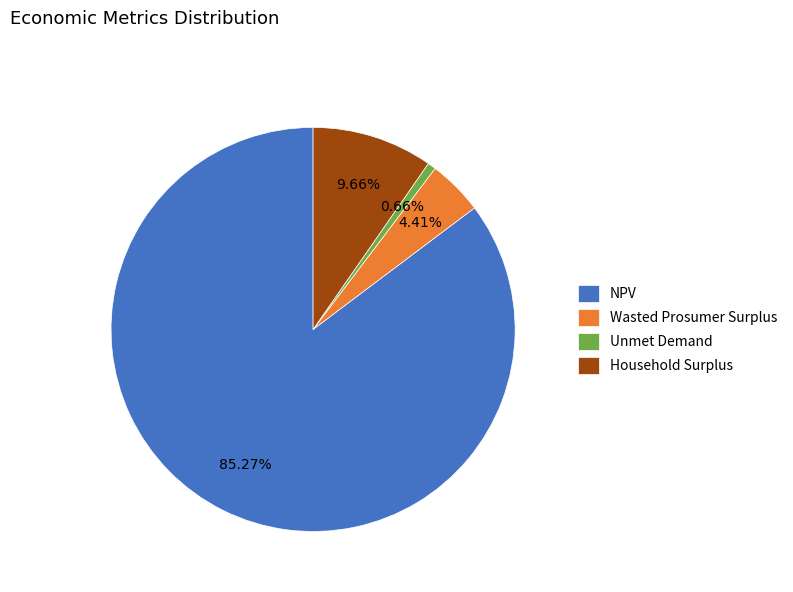

True or false: Wasted Prosumer Surplus accounts for 4% of the total.

True